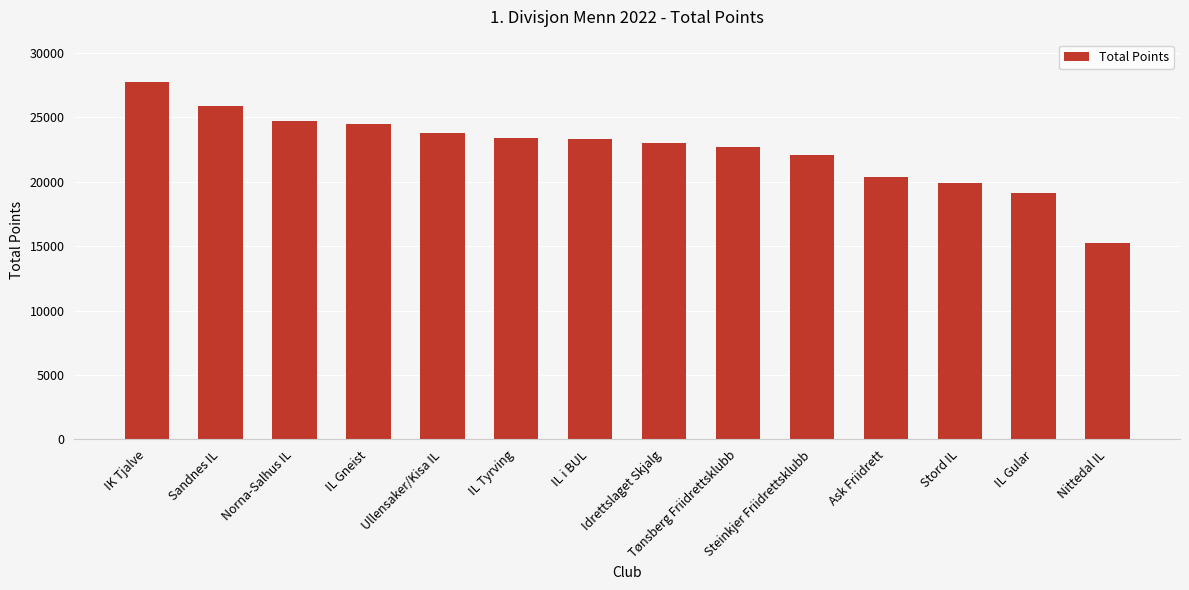

Is it true that the value at IL Tyrving is 23387?

True